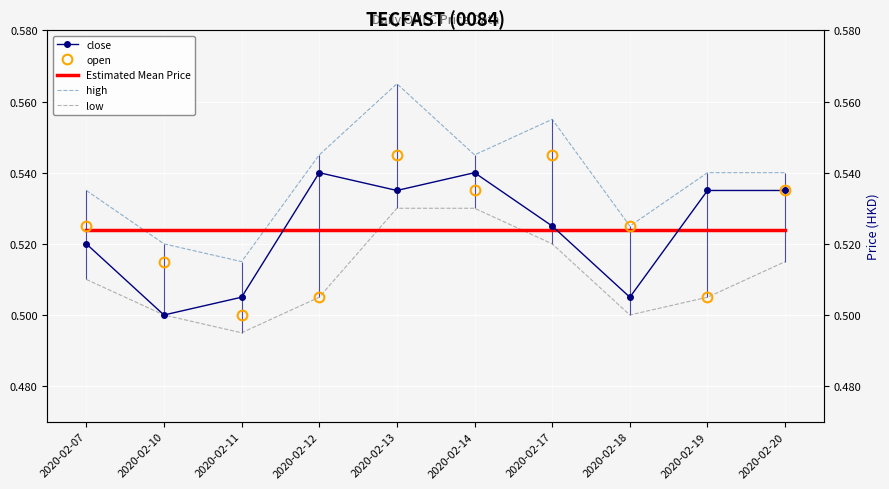

Is the value of open at 2020-02-07 greater than the value of Estimated Mean Price at 2020-02-07?

Yes